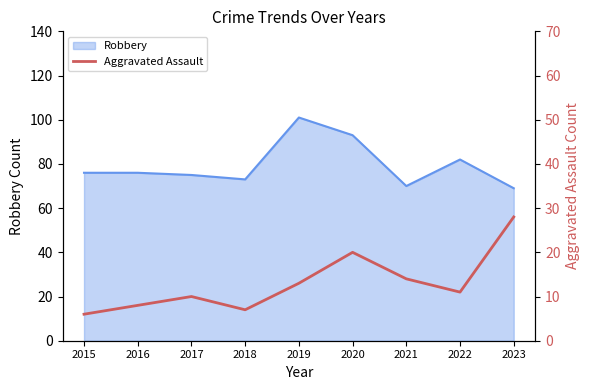

True or false: Robbery has a value of 93 at 2020.

True